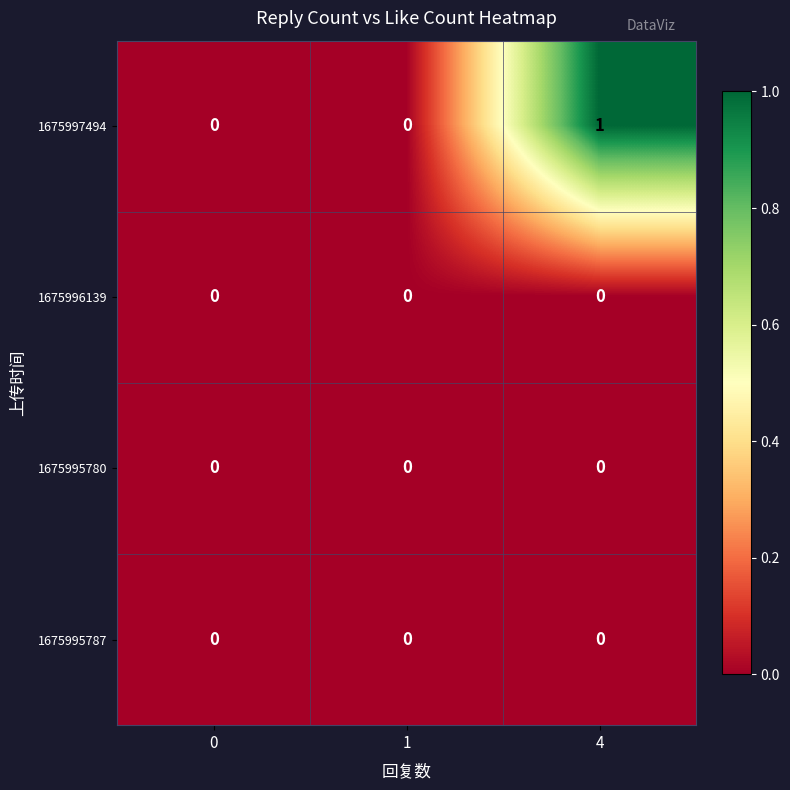

Between 0 and 4, which series saw the biggest shift?

1675997494